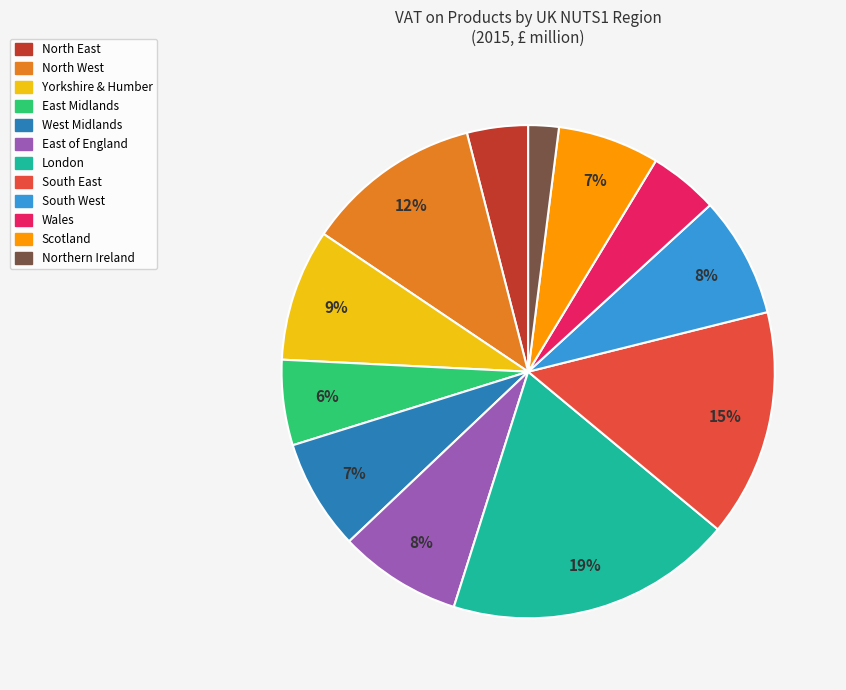

To the nearest percent, what is the average slice percentage?

8%